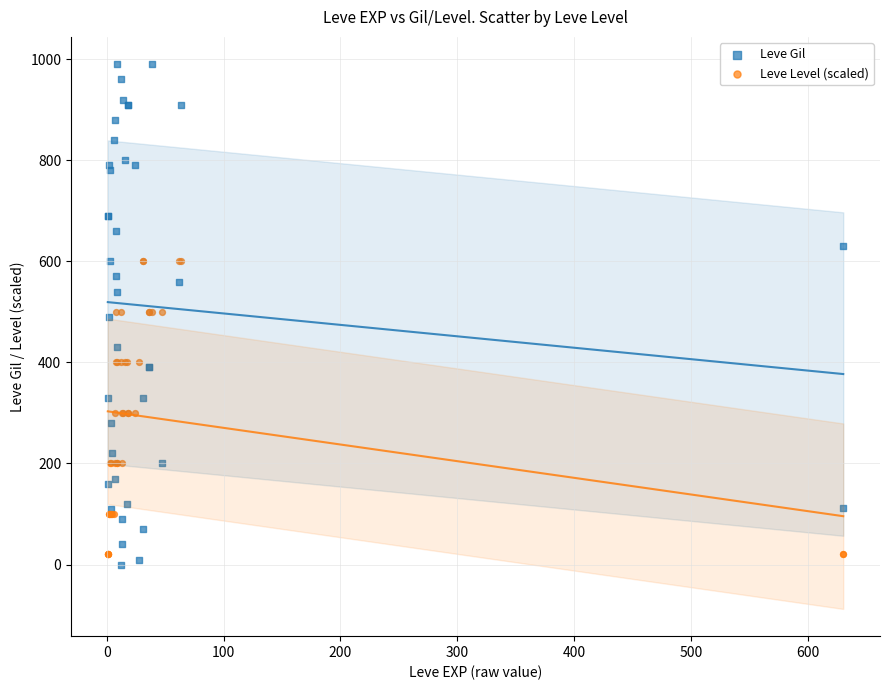

What are all the series names shown in the legend?

Leve Gil, Leve Level (scaled)